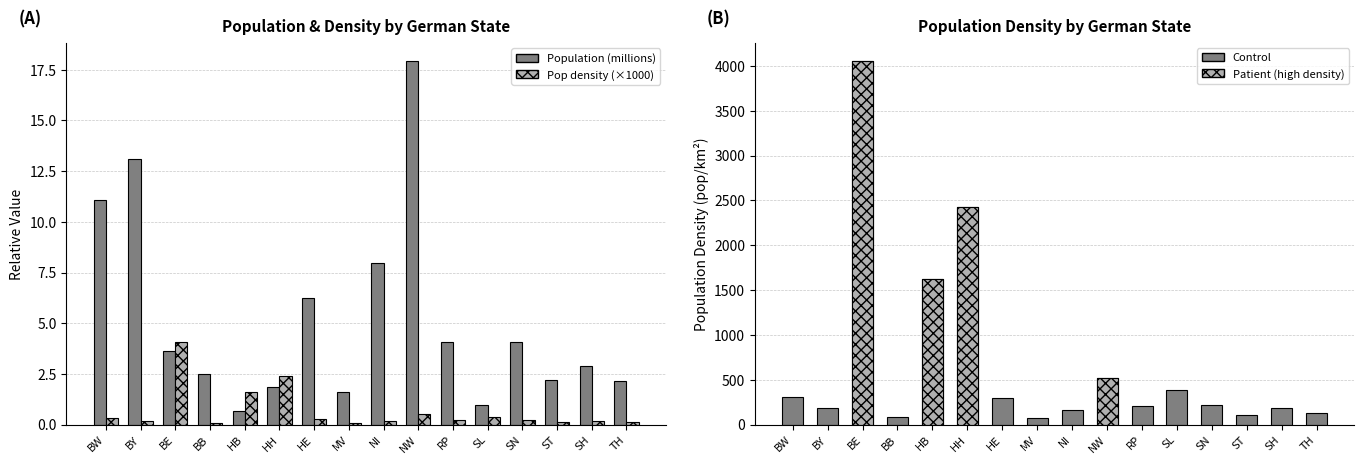

What position from the left is SN?

13